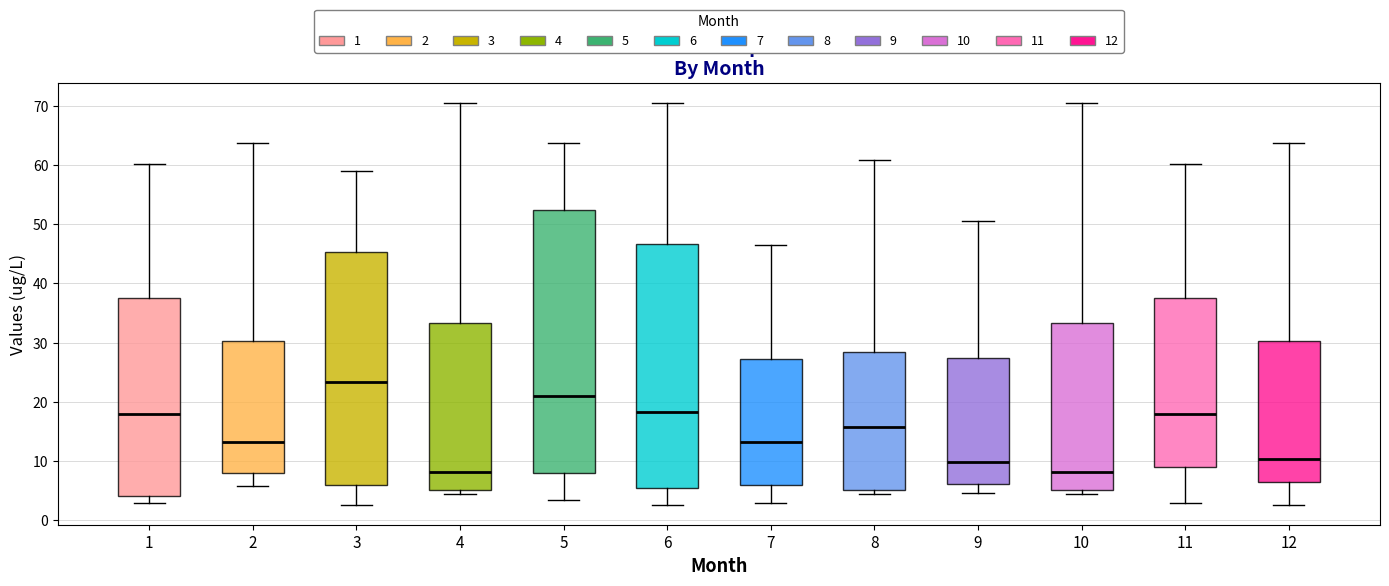

Reading left to right, transcribe this box plot: for each box, give where its median line is, the range the box spans, and where its two whiskers end, as read against the y-axis. The values are not printed on the chart, so give them approximately, as read against the axis.

1: median 18, box 4 to 38, whiskers 3 to 60
2: median 13, box 8 to 30, whiskers 6 to 64
3: median 23, box 6 to 45, whiskers 3 to 59
4: median 8, box 5 to 33, whiskers 5 (just below the box's lower edge) to 70
5: median 21, box 8 to 52, whiskers 3 to 64
6: median 18, box 5 to 47, whiskers 3 to 70
7: median 13, box 6 to 27, whiskers 3 to 46
8: median 16, box 5 to 28, whiskers 5 (just below the box's lower edge) to 61
9: median 10, box 6 to 27, whiskers 5 to 50
10: median 8, box 5 to 33, whiskers 5 (just below the box's lower edge) to 70
11: median 18, box 9 to 38, whiskers 3 to 60
12: median 10, box 7 to 30, whiskers 3 to 64